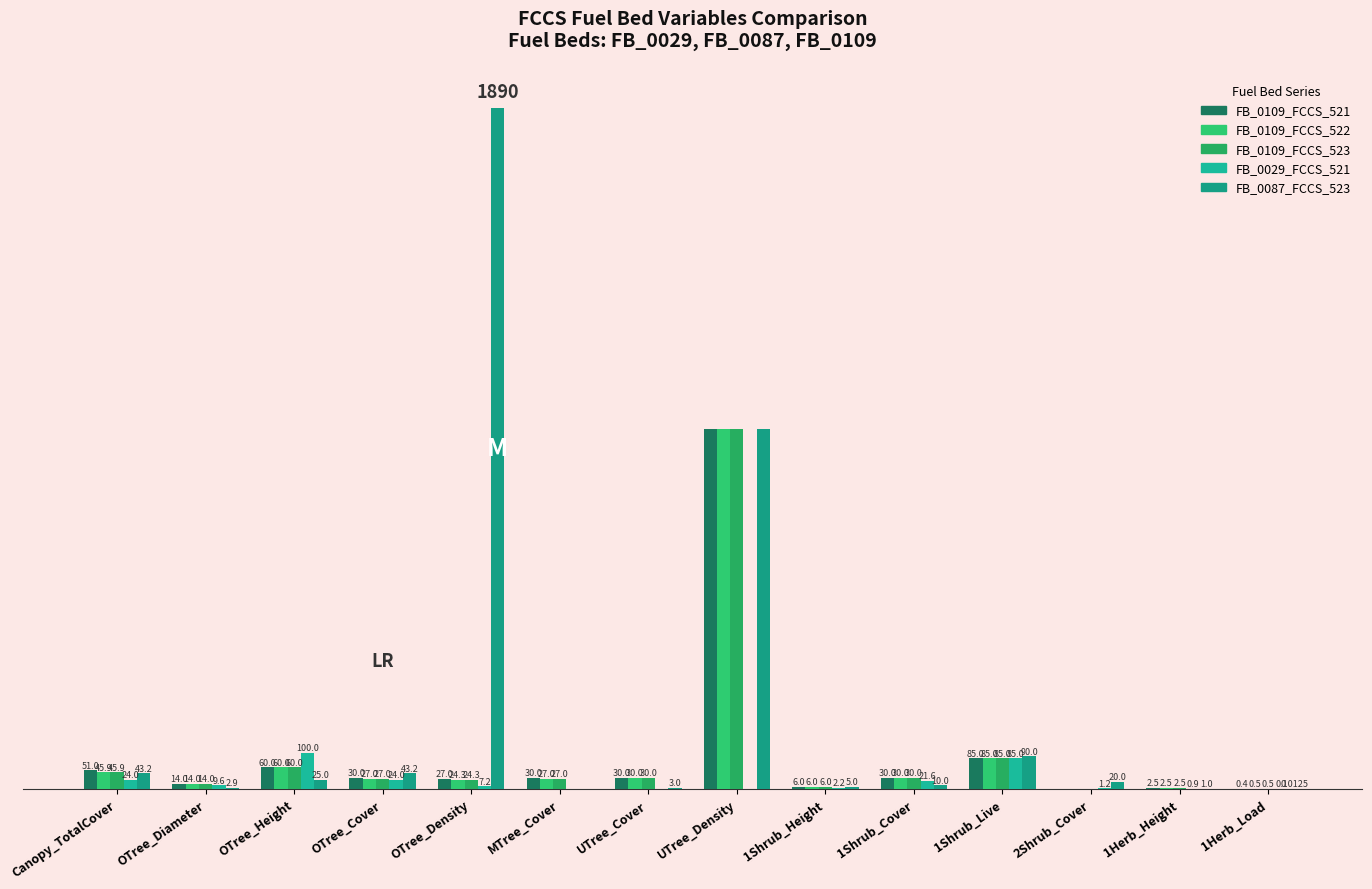

Rank the series at MTree_Cover from lowest to highest value.

FB_0029_FCCS_521, FB_0087_FCCS_523, FB_0109_FCCS_522, FB_0109_FCCS_523, FB_0109_FCCS_521